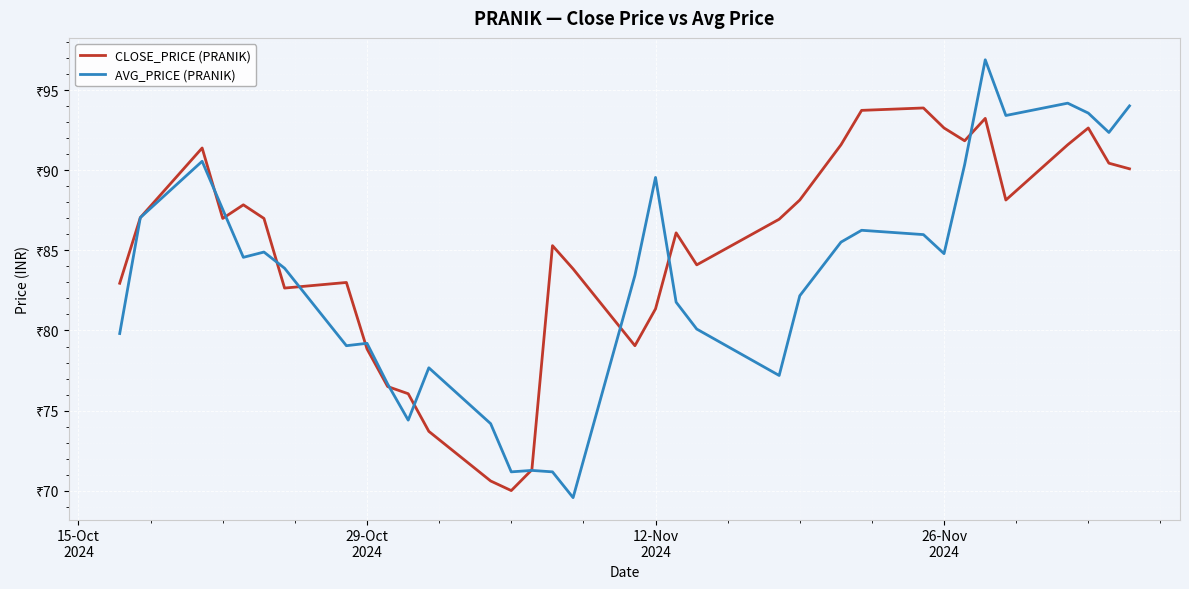

What are all the series names shown in the legend?

CLOSE_PRICE (PRANIK), AVG_PRICE (PRANIK)